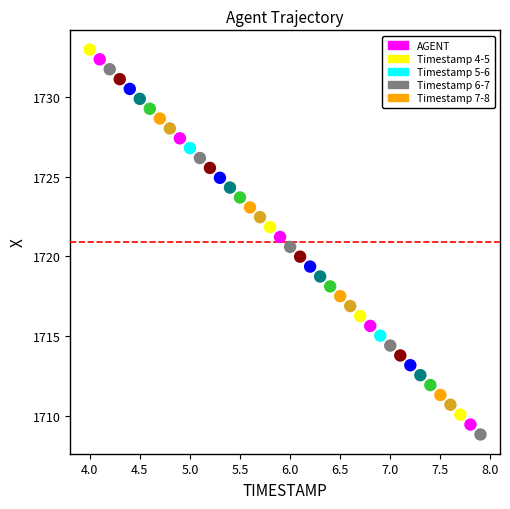

What is the range of X values (max minus min)?

3.9